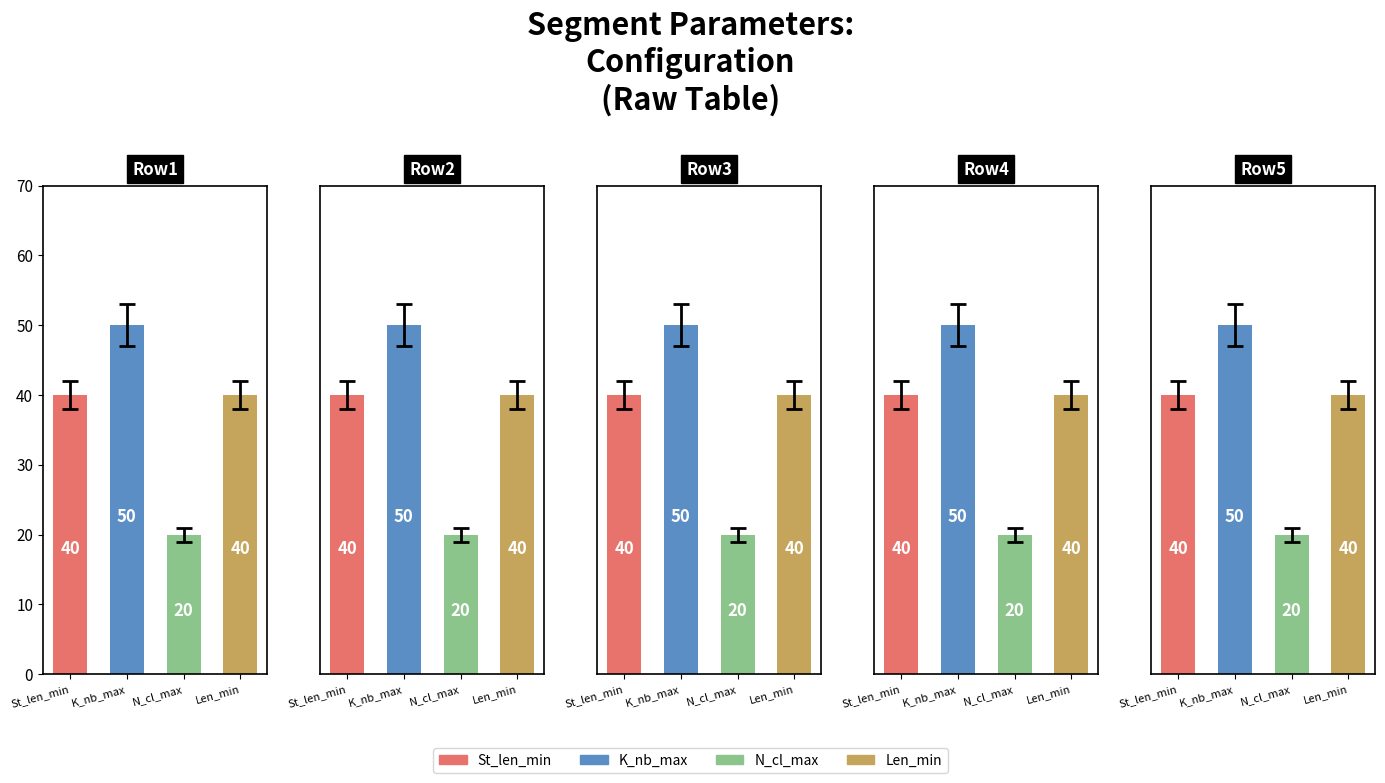

The value of Len_min at 1 is 40. True or false?

True